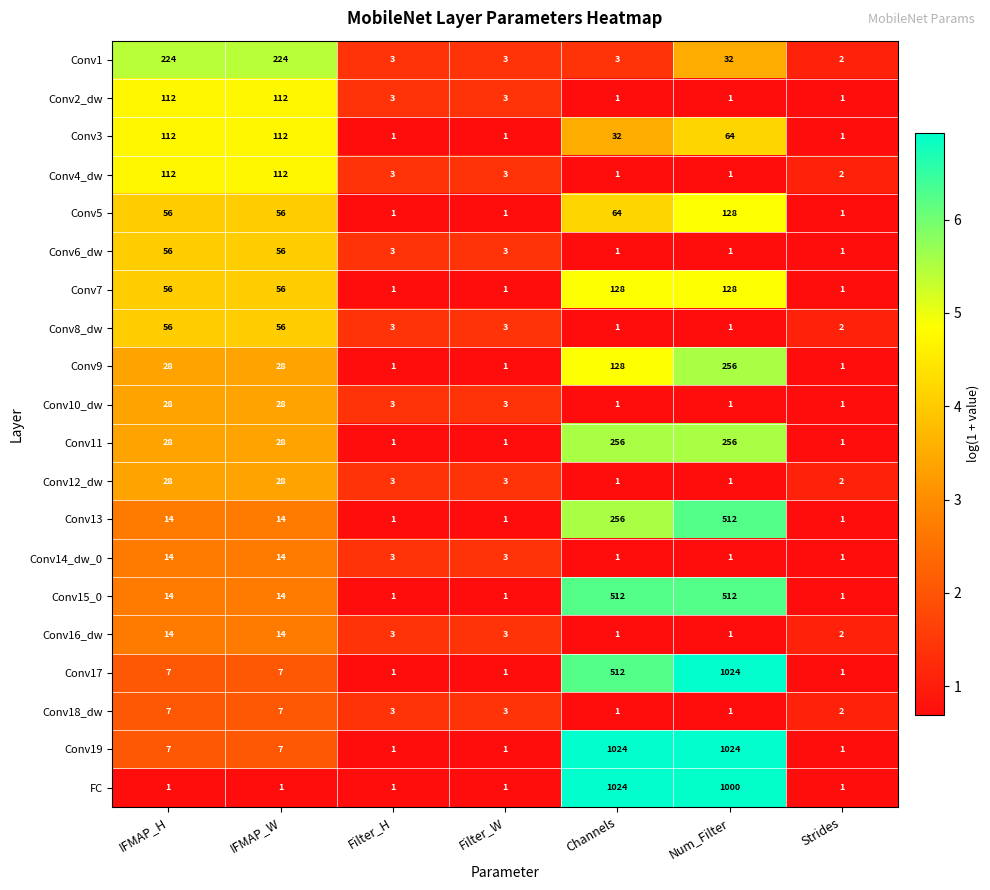

What is the sum of the Conv16_dw values at Num_Filter and Filter_H?

4